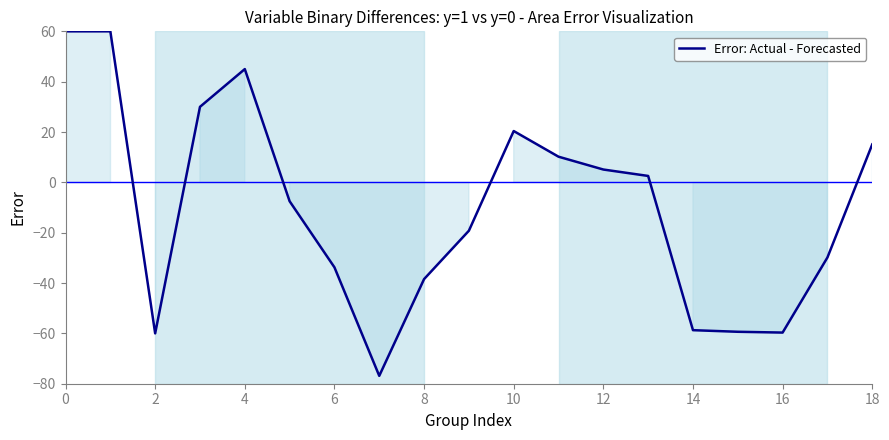

What is the difference between the maximum and minimum values?

136.9